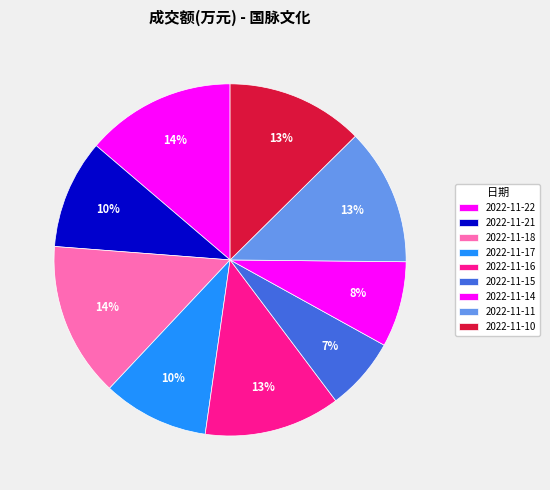

How many slices are in this pie chart?

9